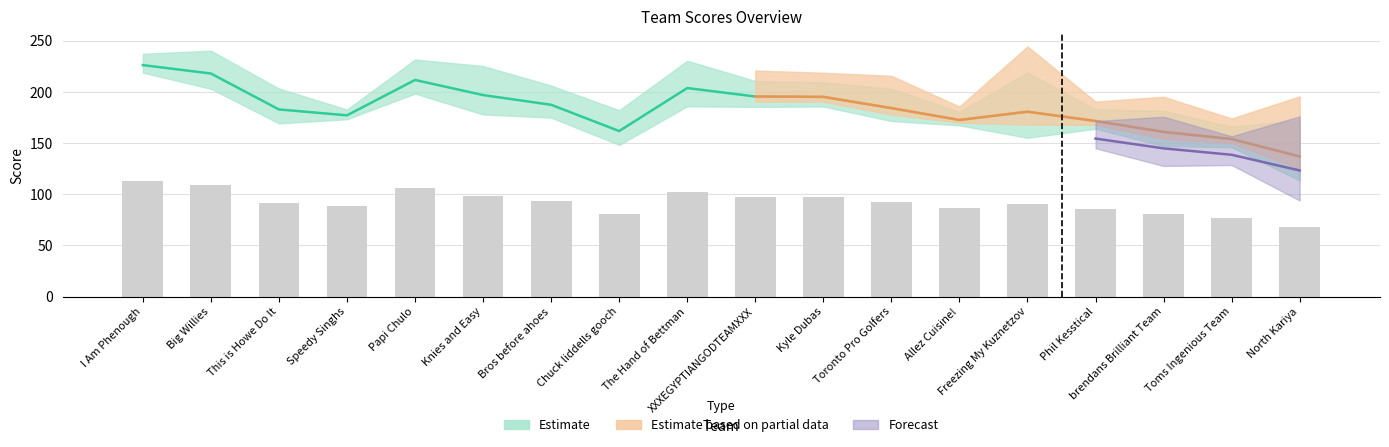

Are the bars horizontal?

No